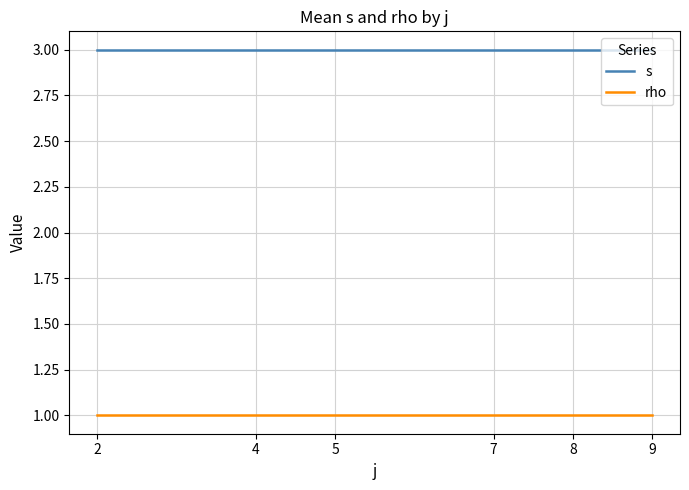

What is the sum of the rho values at 9 and 4?

2